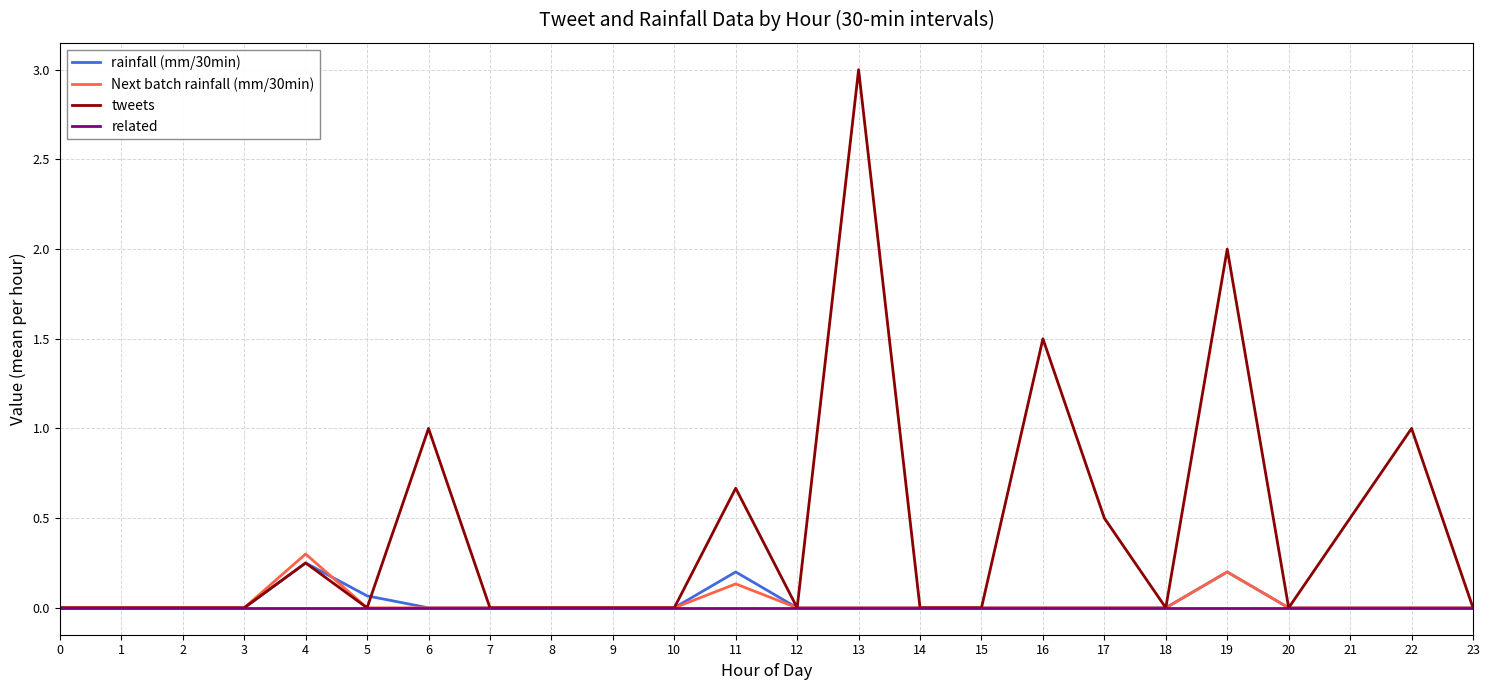

Which series changed the most between 7 and 13?

tweets